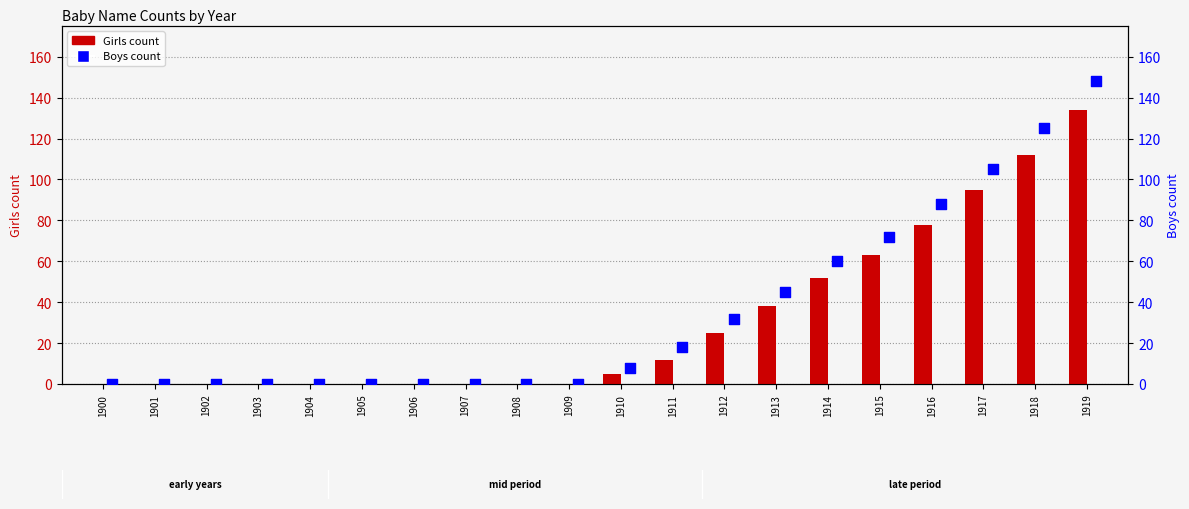

Which series has the largest total across all categories?

Boys